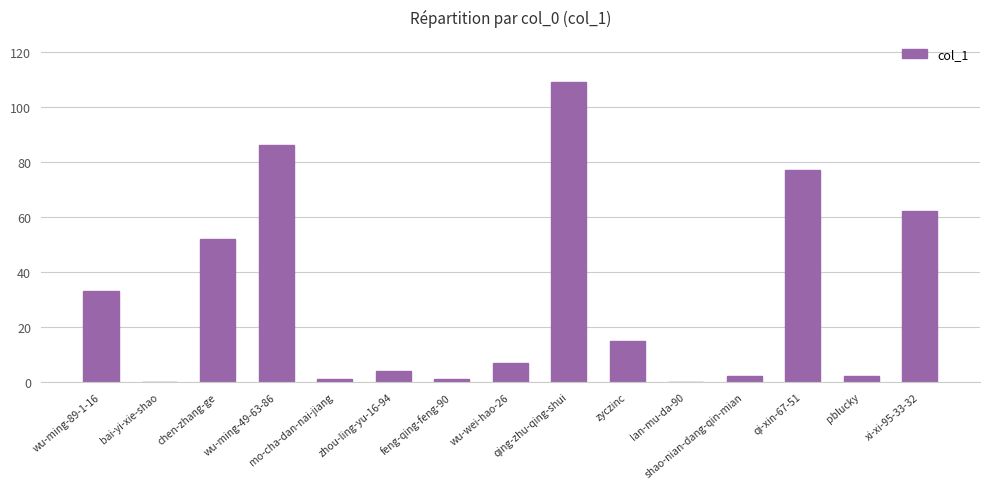

Read the value at qing-zhu-qing-shui.

109